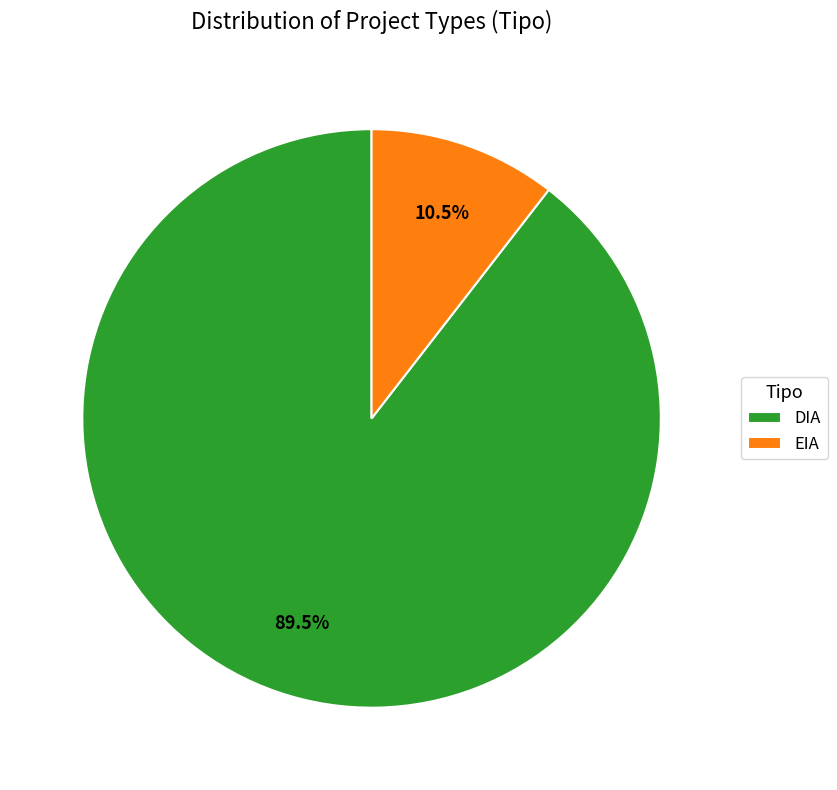

What is the ratio of the value at EIA to the value at DIA?

0.1